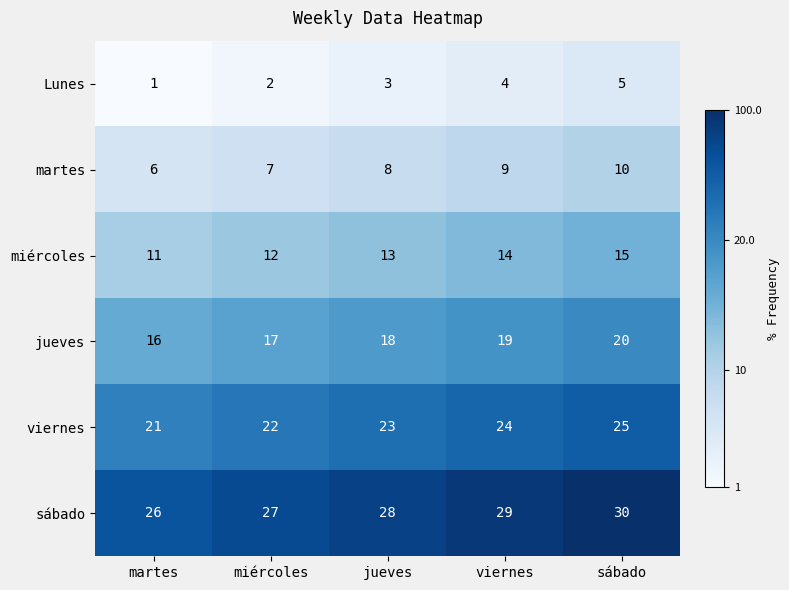

At which label is Lunes closest to 3?

jueves